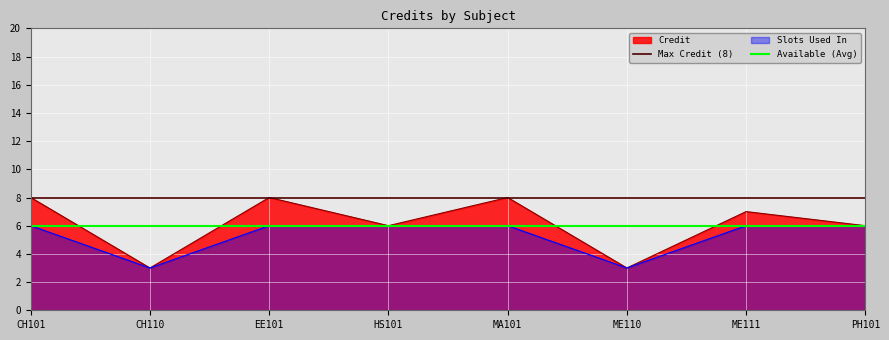

What is the minimum value for Slots Used In?

3